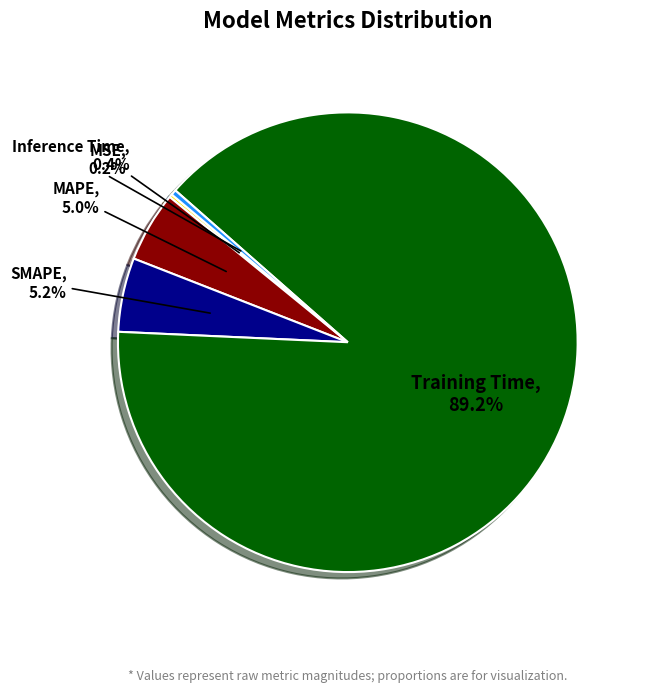

Which category accounts for the majority?

Training Time